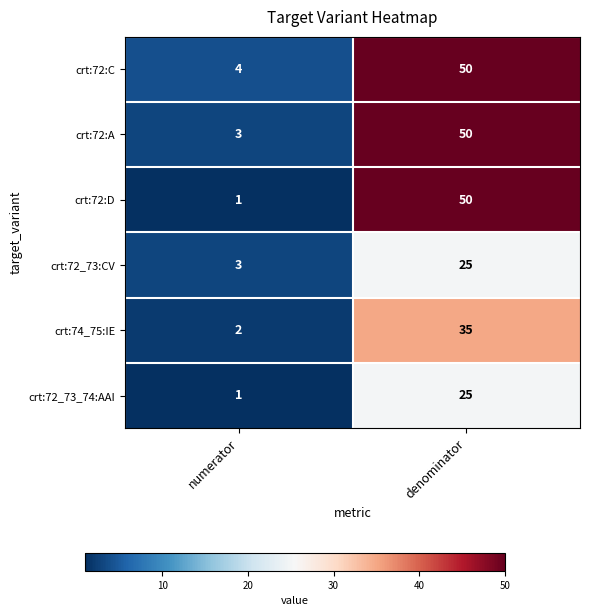

The value of crt:72_73:CV at numerator is 5. True or false?

False